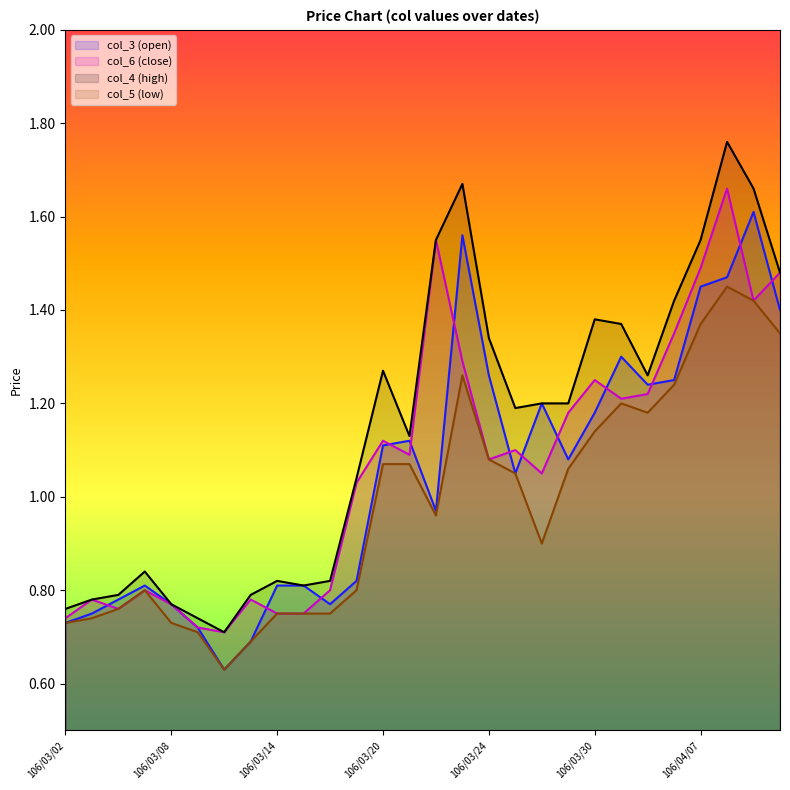

What is the value of the col_6 (close) point at the 16th from the left?

1.3